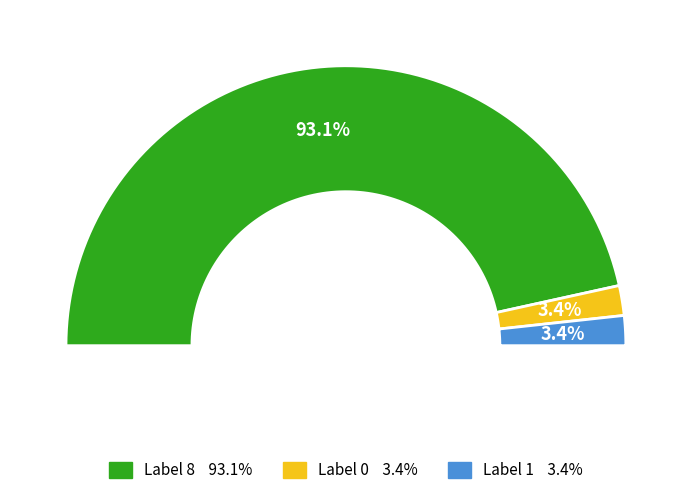

Combined, do 1 and 0 account for over 50%?

No